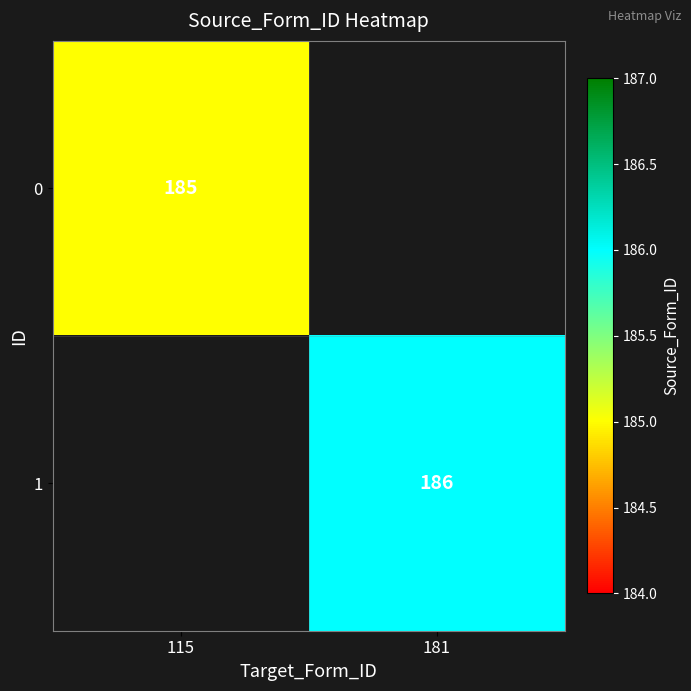

The value of 0 at 115 is 185. True or false?

True